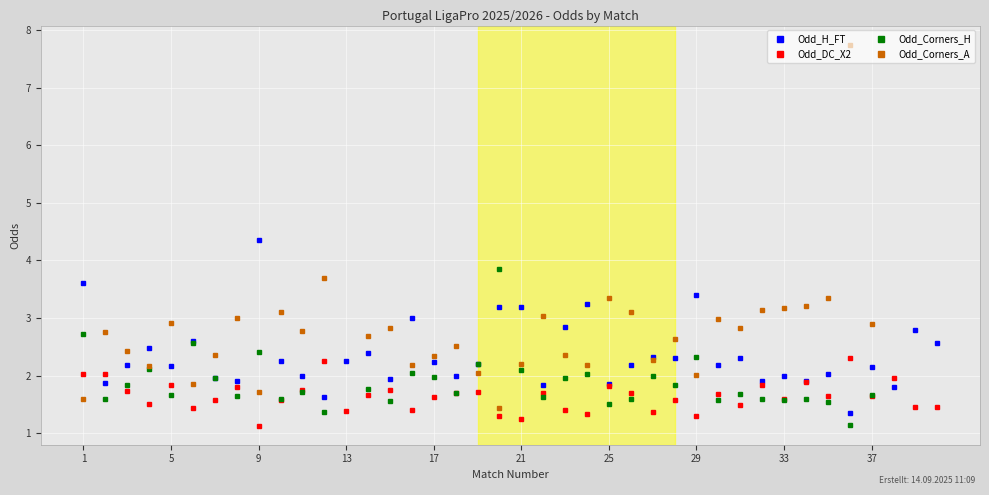

True or false: Odd_H_FT has more than 2 interior local peaks.

True